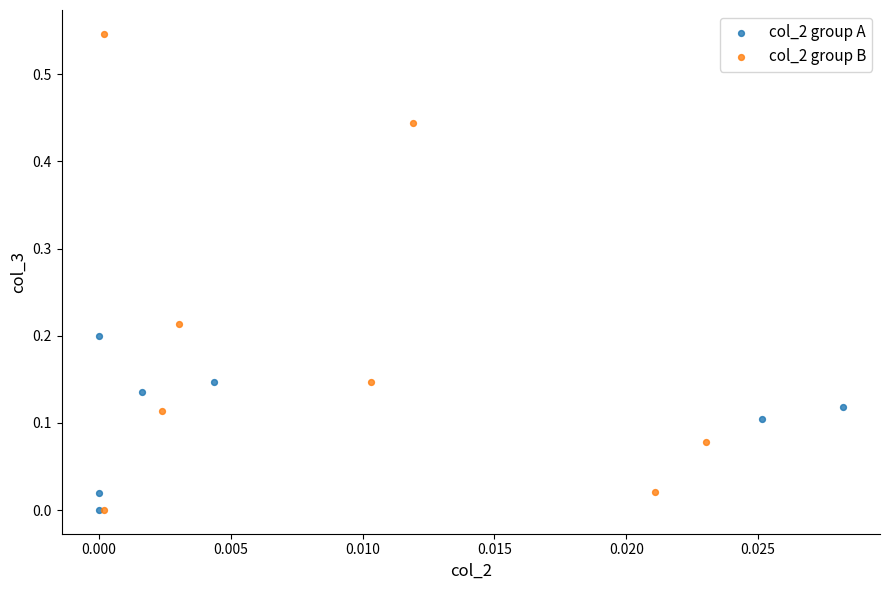

Which series has the largest Y range (max minus min)?

col_2 group B